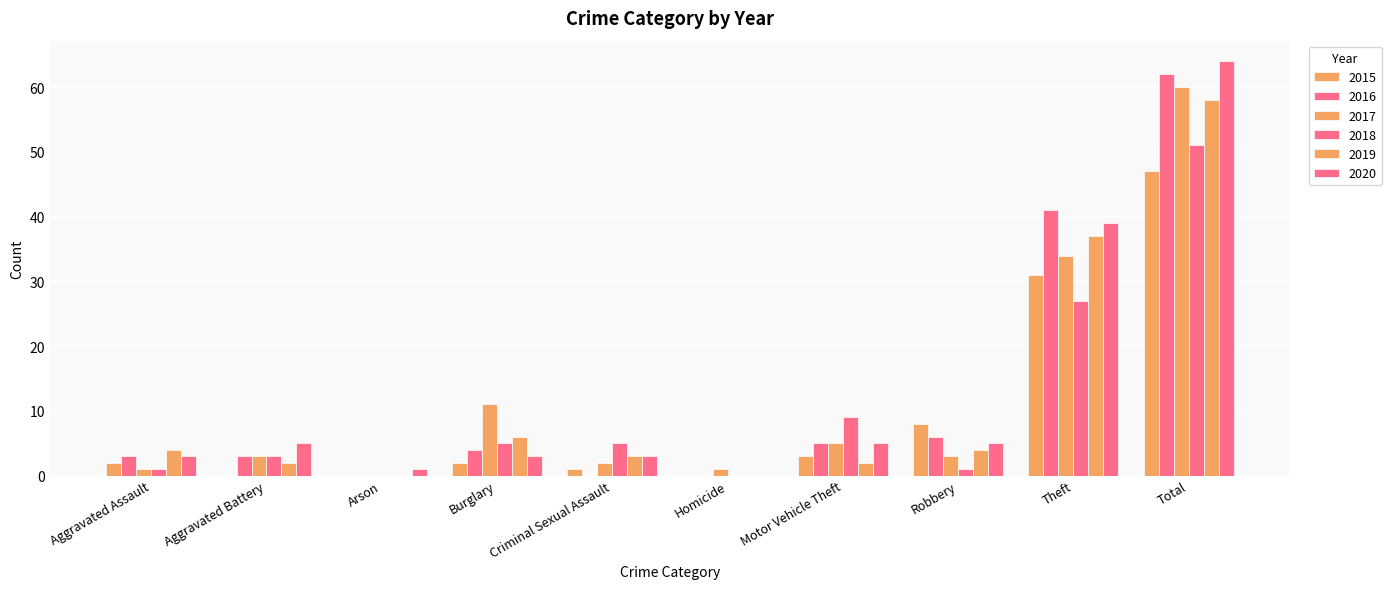

How many categories are shown in the chart?

10